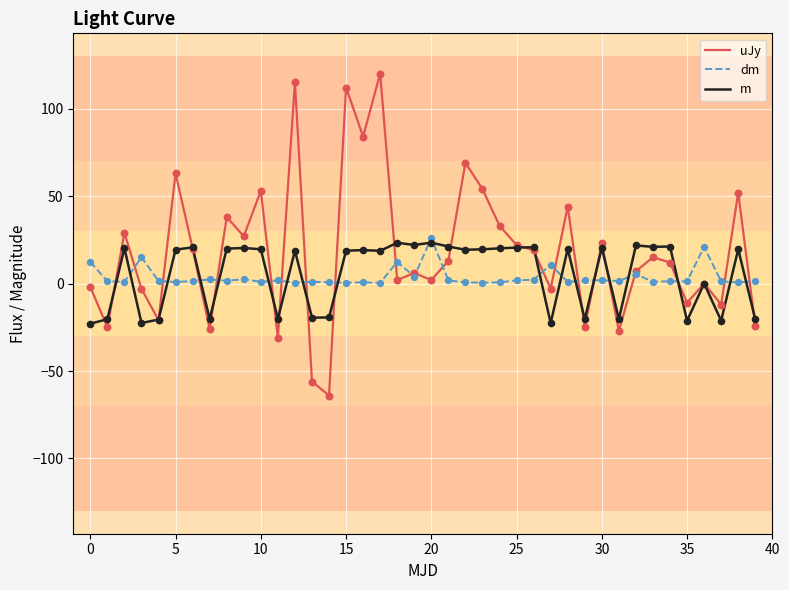

Which series has the widest spread of values?

uJy